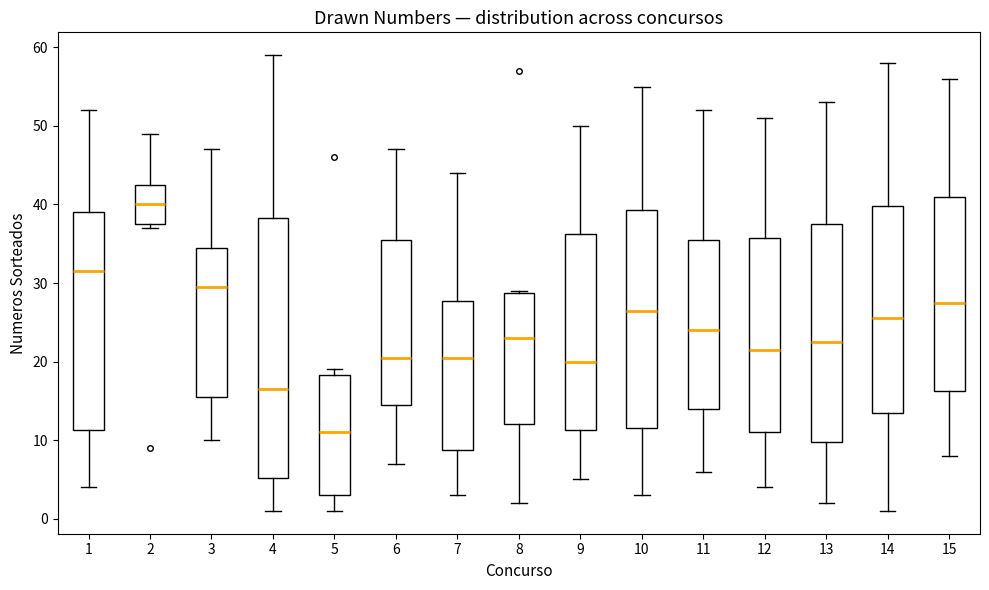

Reading left to right, transcribe this box plot: for each box, give where its median line is, the range the box spans, and where its two whiskers end, as read against the y-axis. The values are not printed on the chart, so give them approximately, as read against the axis.

1: median 32, box 11 to 39, whiskers 4 to 52
2: median 40, box 38 to 43, whiskers 37 to 49
3: median 30, box 16 to 35, whiskers 10 to 47
4: median 17, box 5 to 38, whiskers 1 to 59
5: median 11, box 3 to 18, whiskers 1 to 19
6: median 21, box 15 to 36, whiskers 7 to 47
7: median 21, box 9 to 28, whiskers 3 to 44
8: median 23, box 12 to 29, whiskers 2 to 29
9: median 20, box 11 to 36, whiskers 5 to 50
10: median 27, box 12 to 39, whiskers 3 to 55
11: median 24, box 14 to 36, whiskers 6 to 52
12: median 22, box 11 to 36, whiskers 4 to 51
13: median 23, box 10 to 38, whiskers 2 to 53
14: median 26, box 14 to 40, whiskers 1 to 58
15: median 28, box 16 to 41, whiskers 8 to 56